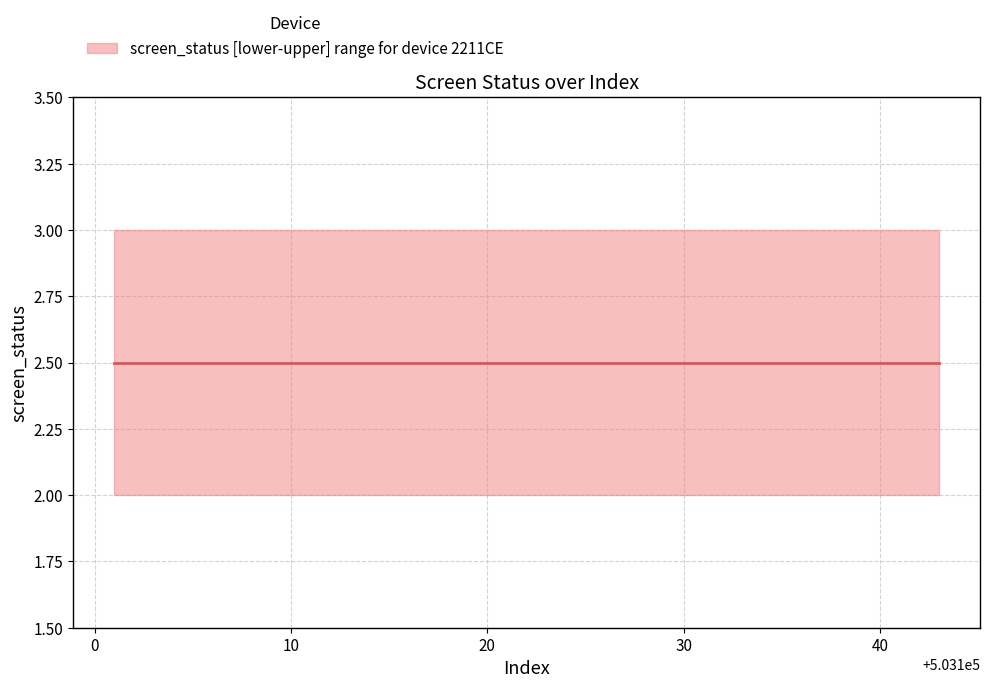

True or false: screen_status_median and screen_status_lower intersect in this chart.

False